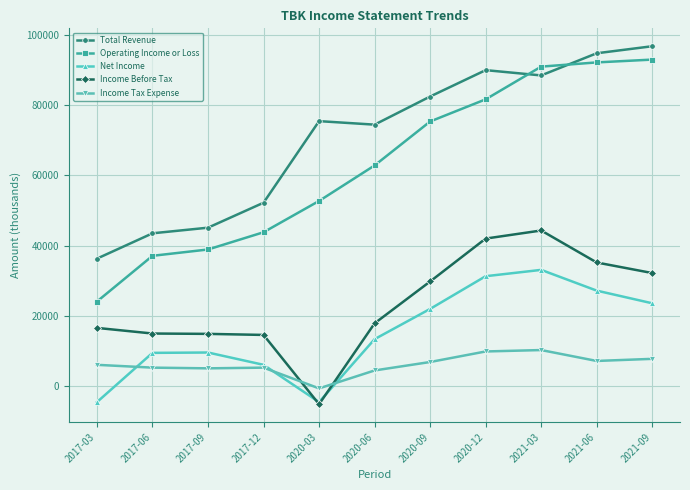

What is the minimum value for Net Income?

-4500